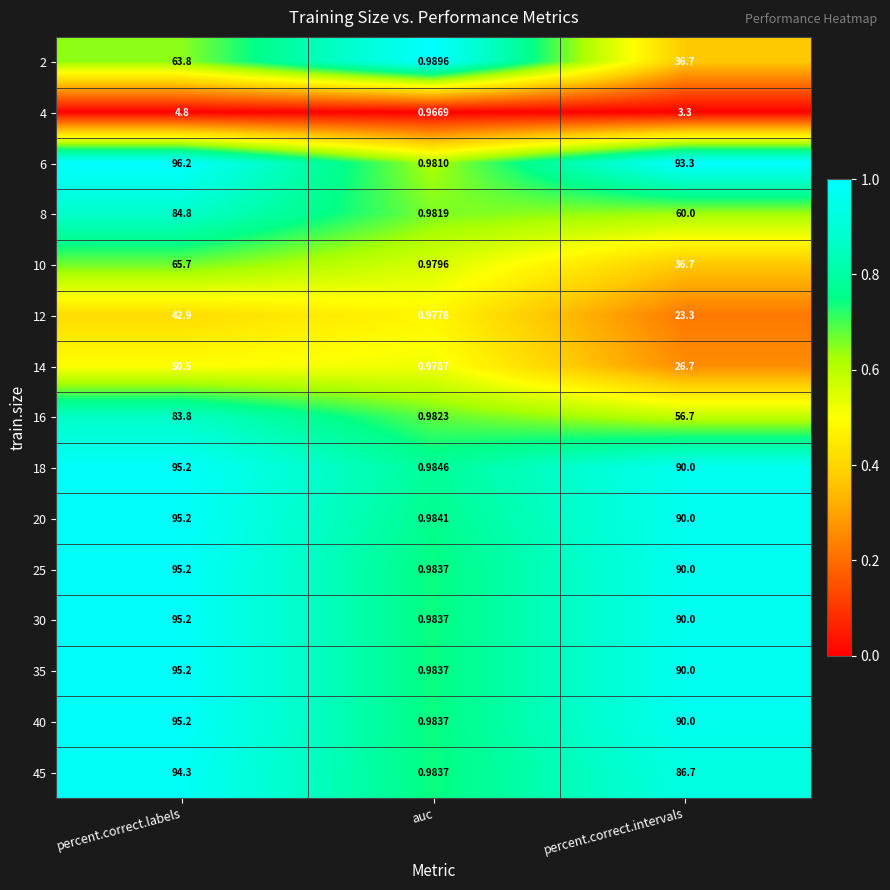

Which category has the highest value in the 30 series?

percent.correct.labels